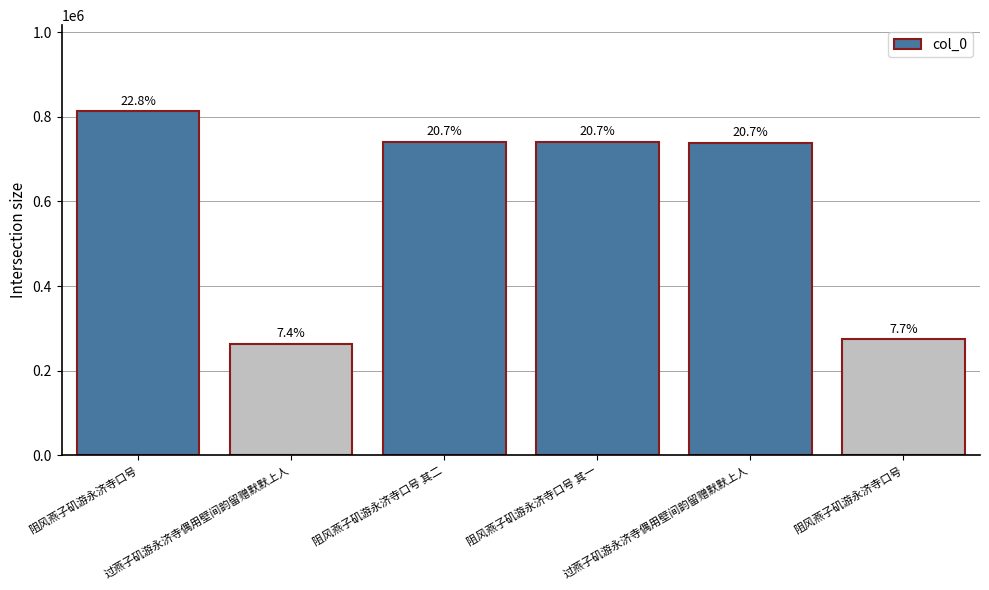

What is the ratio of the value at 阻风燕子矶游永济寺口号 其一 to the value at 阻风燕子矶游永济寺口号 其二?

1.0